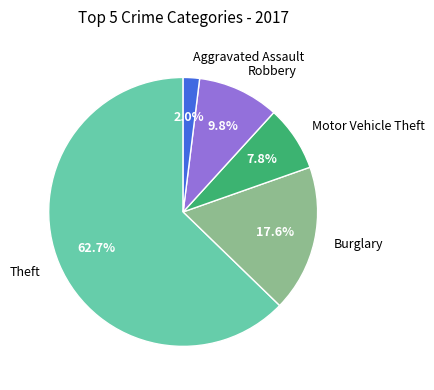

What is the smallest slice in the pie chart?

Aggravated Assault